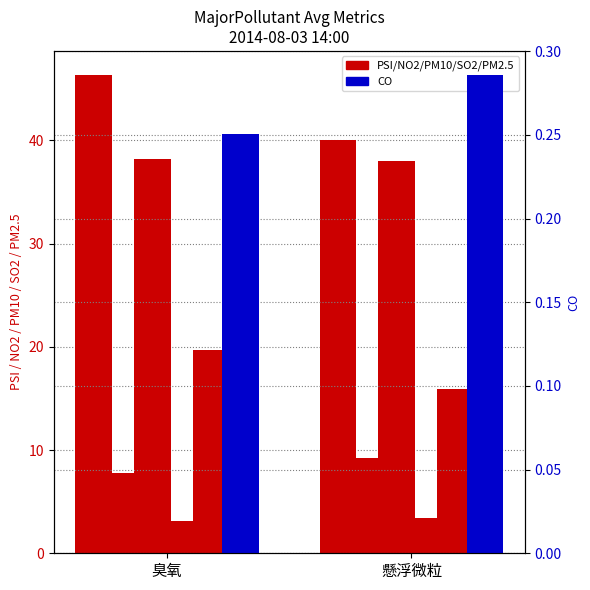

Which has a higher value, 臭氧 or 懸浮微粒?

臭氧